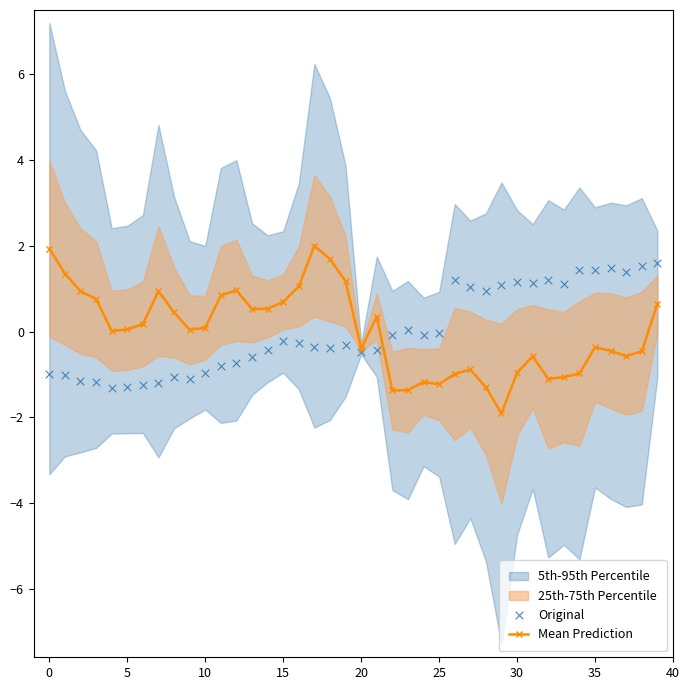

Which series has the largest total across all categories?

Original